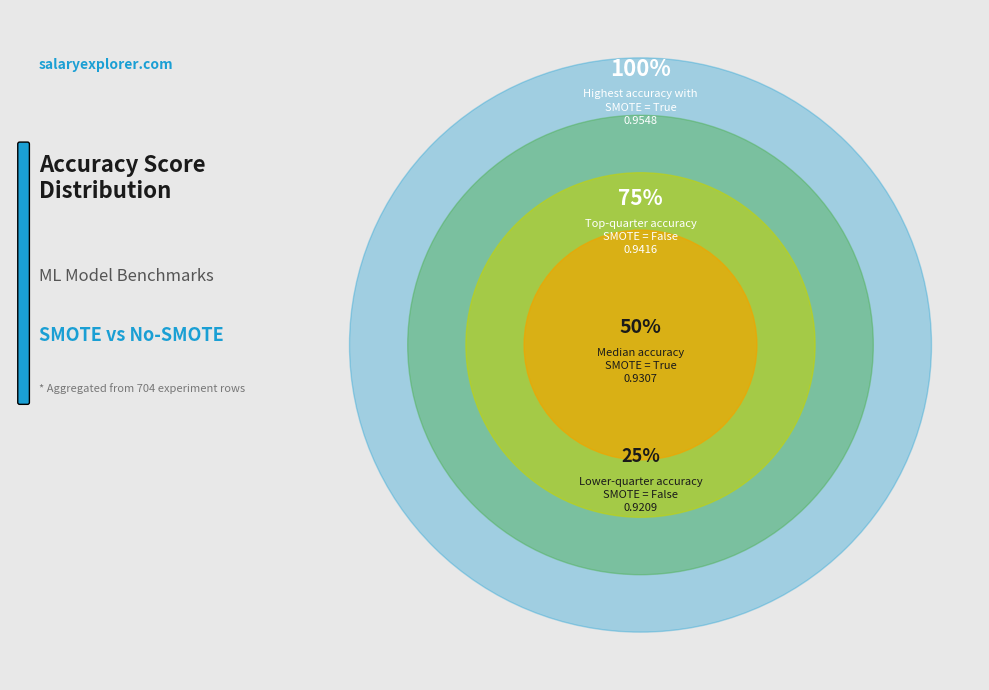

What portion of the pie excludes SMOTE=False?

50.0%